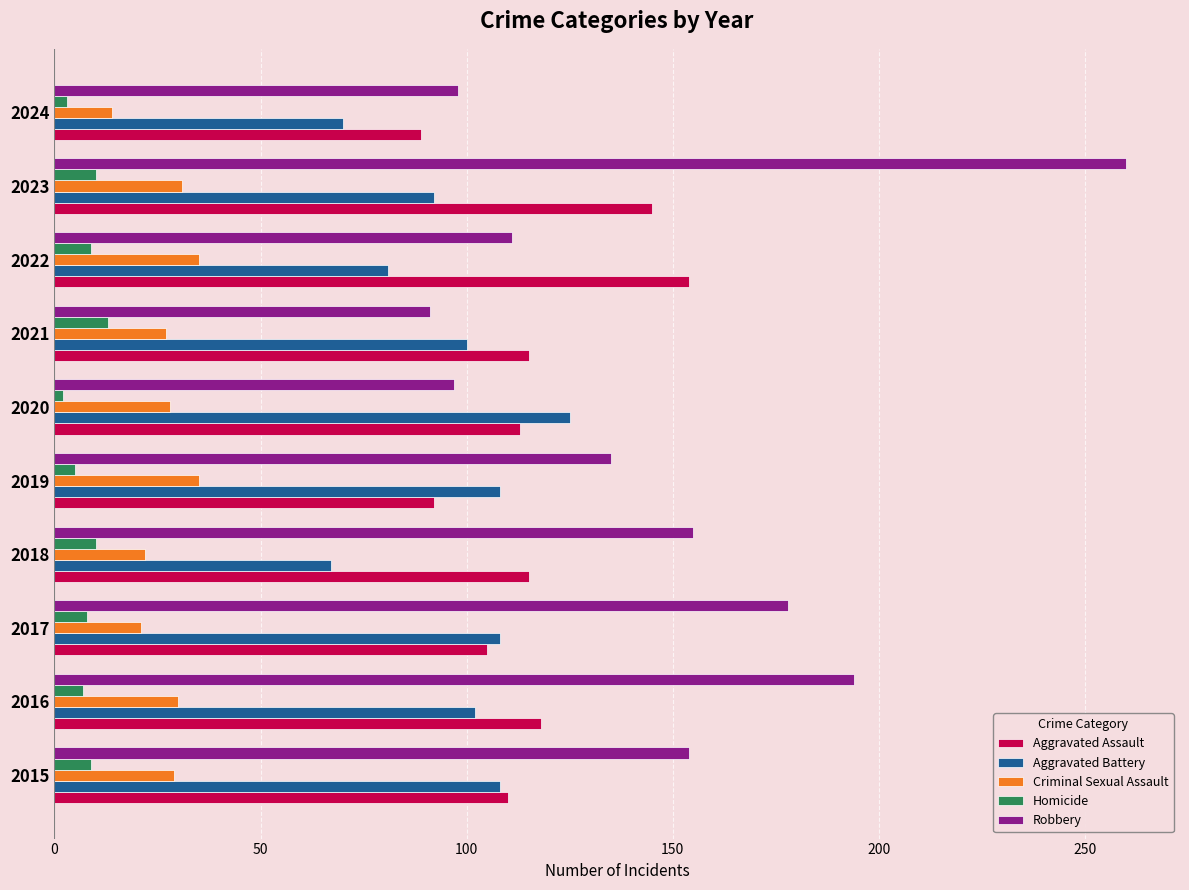

What are all the series names shown in the legend?

Aggravated Assault, Aggravated Battery, Criminal Sexual Assault, Homicide, Robbery